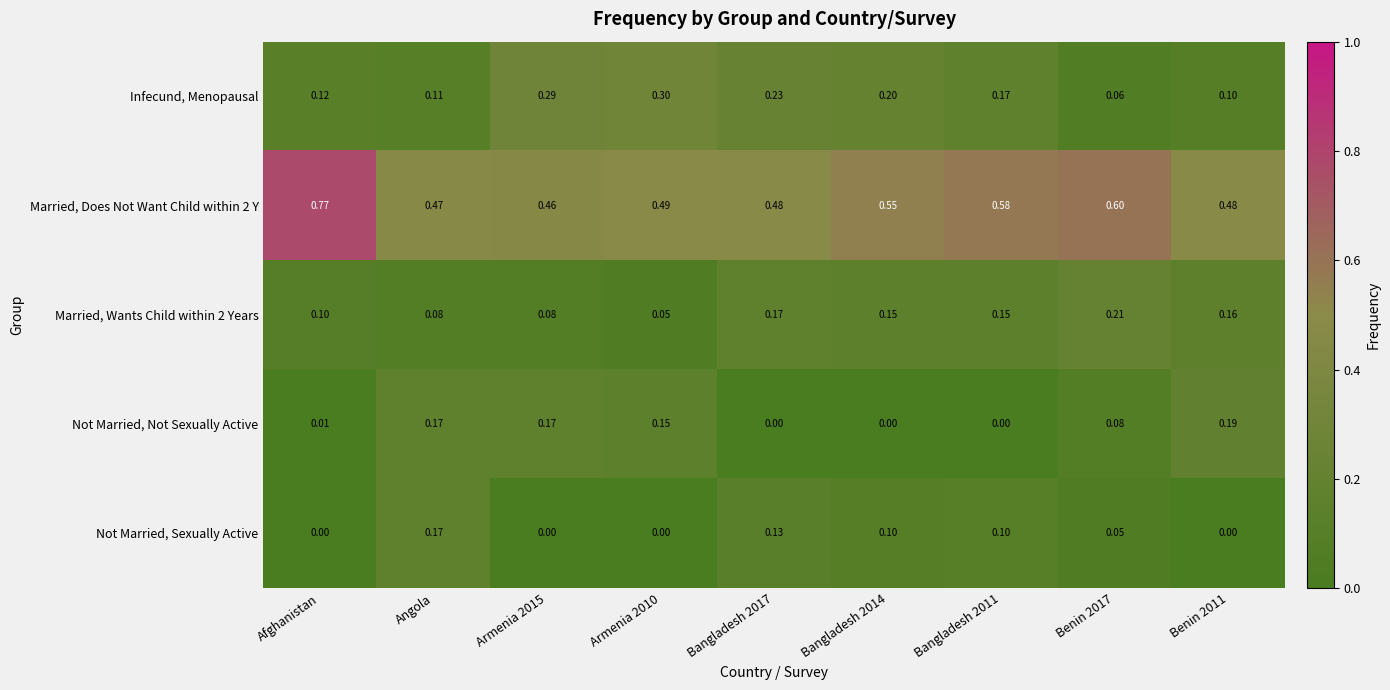

Is the value of Infecund, Menopausal at Armenia 2010 greater than the value of Married, Wants Child within 2 Years at Bangladesh 2011?

Yes